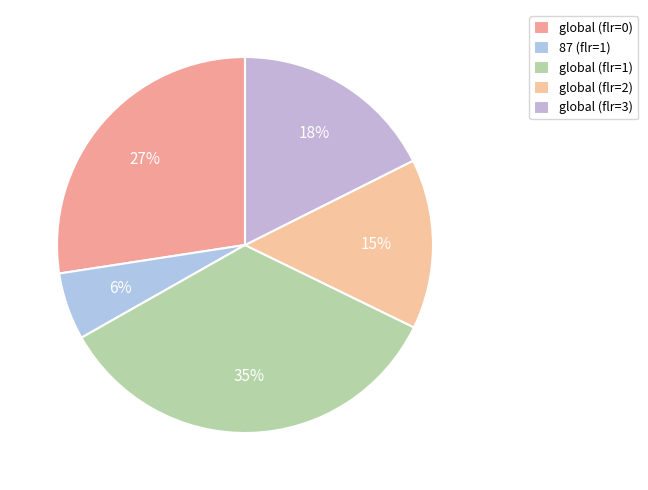

How many slices are in this pie chart?

5